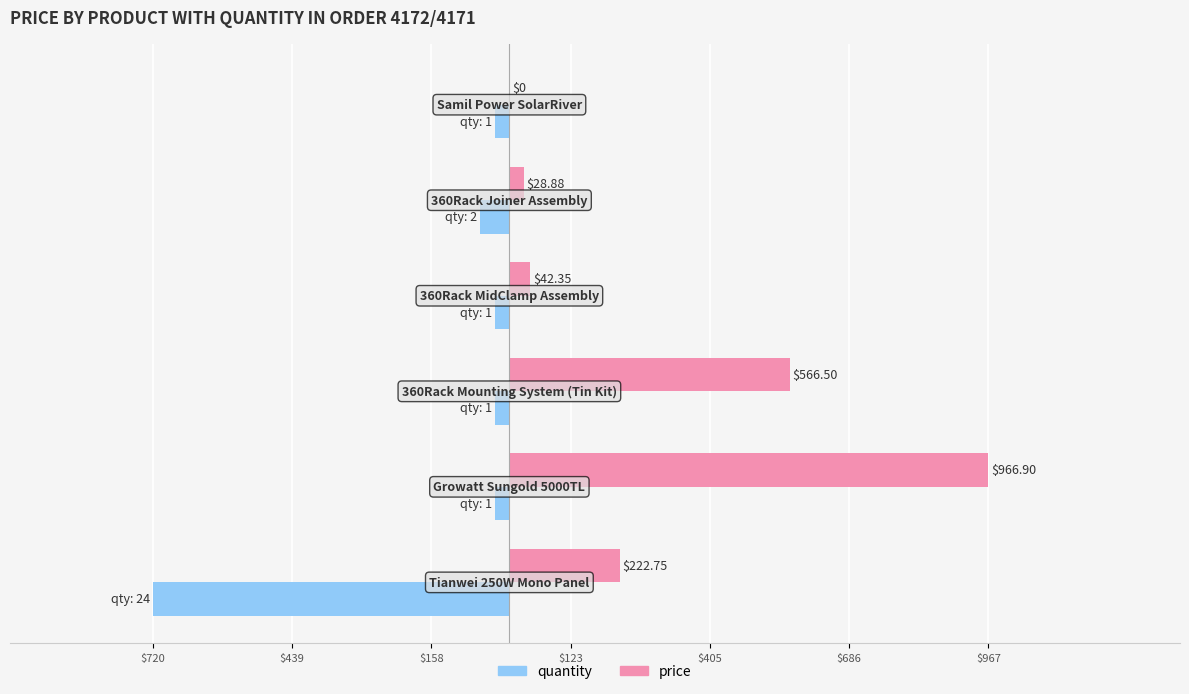

List the series in order of their overall mean, highest first.

price, quantity